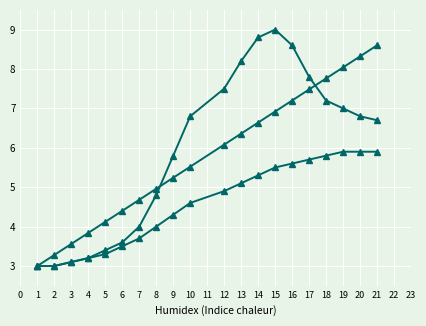

How many lines are shown in the chart?

3